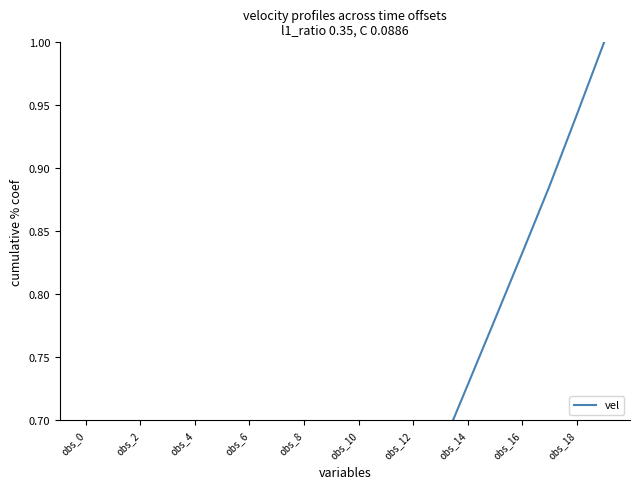

What is the change in value from 17 to 18?

+0.1